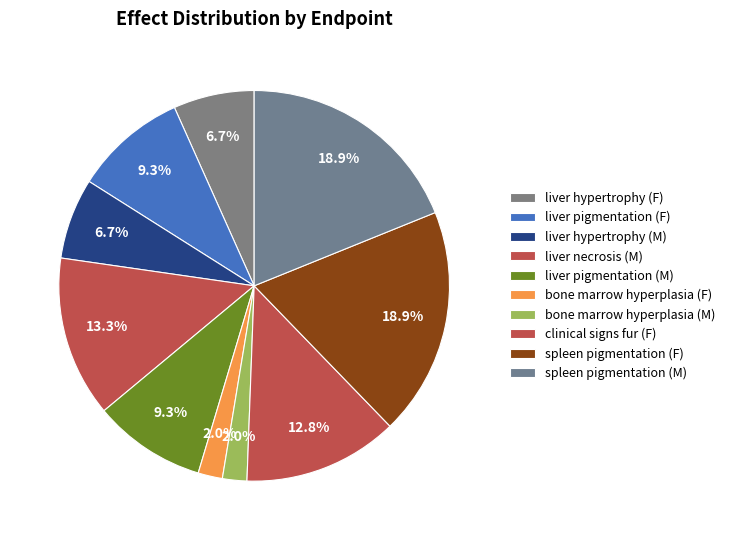

What percentage is the bone marrow hyperplasia (M) slice, to the nearest percent?

2%